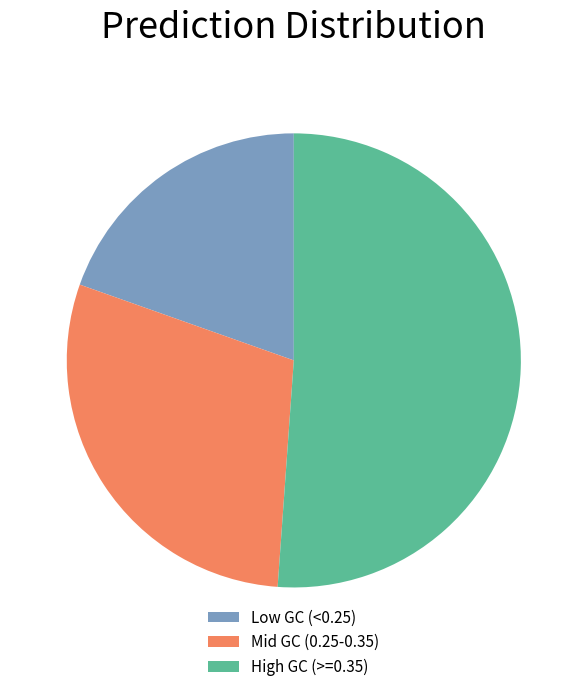

The High GC (>=0.35) slice represents 64% of the pie. True or false?

False